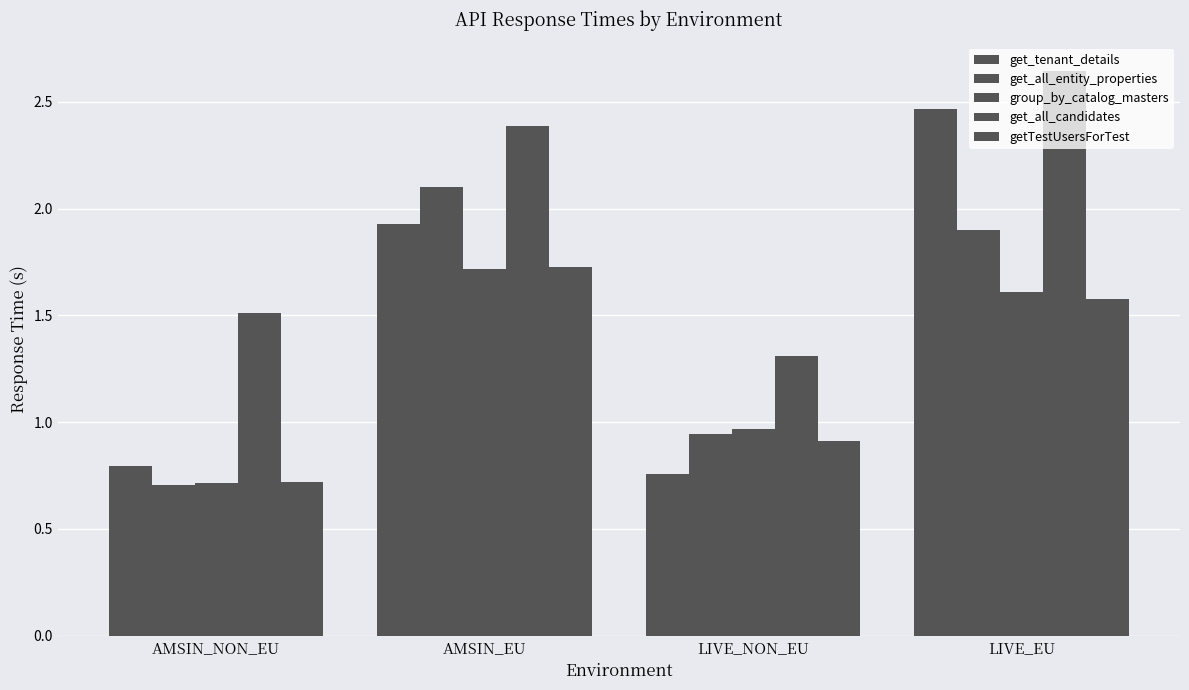

How many bars are there in total?

20